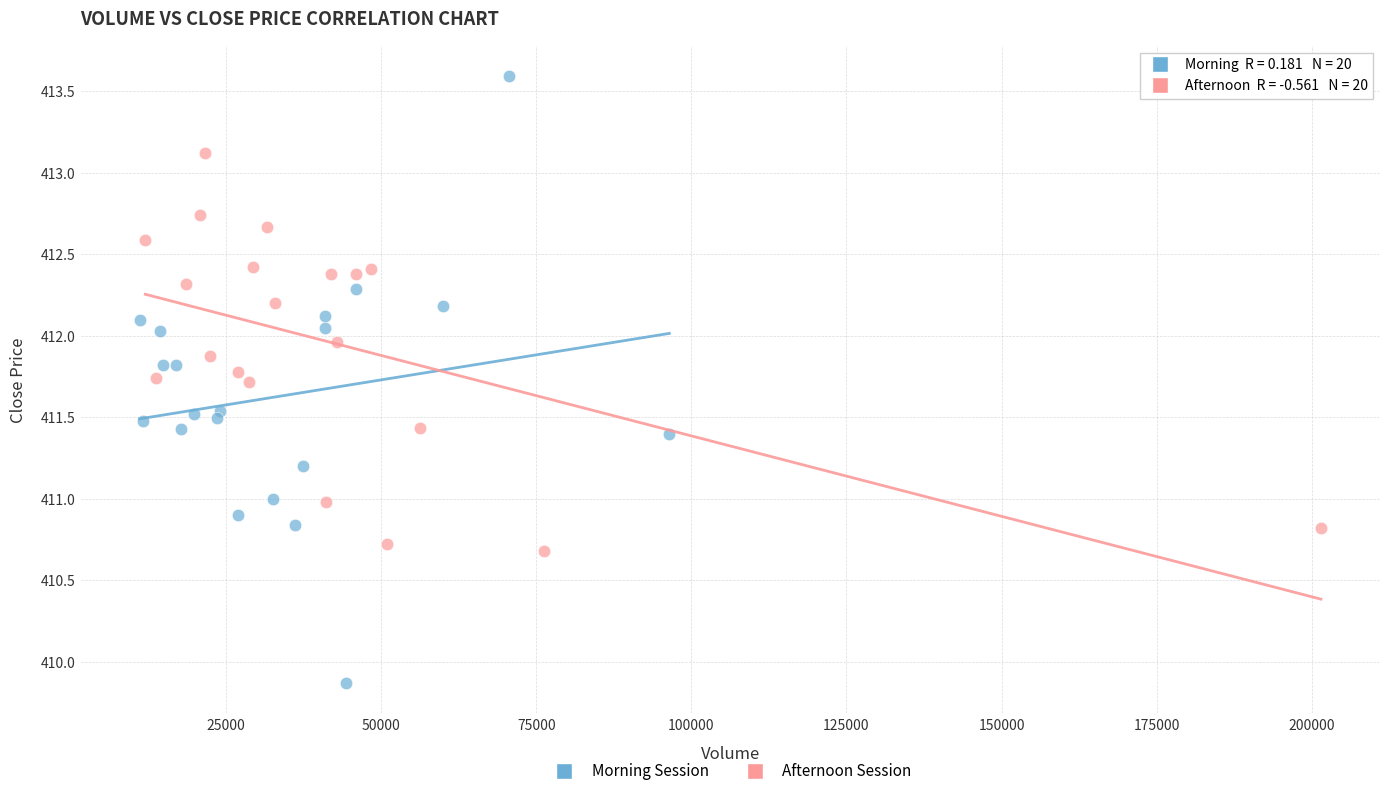

Which series has the largest Y range (max minus min)?

Morning Session